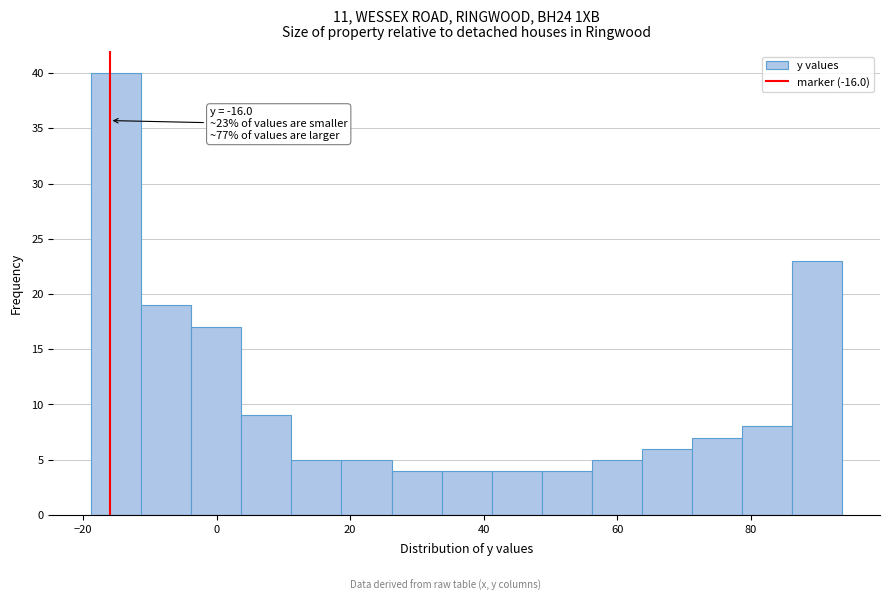

Read against the x-axis, roughly where is the centre of the tallest bar?

-16